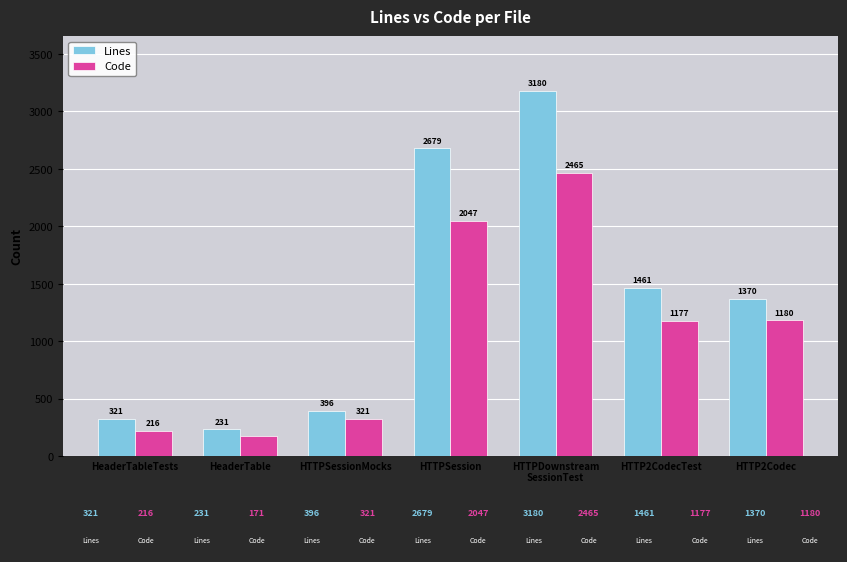

Is it true that Code equals 377 at HTTP2Codec?

False